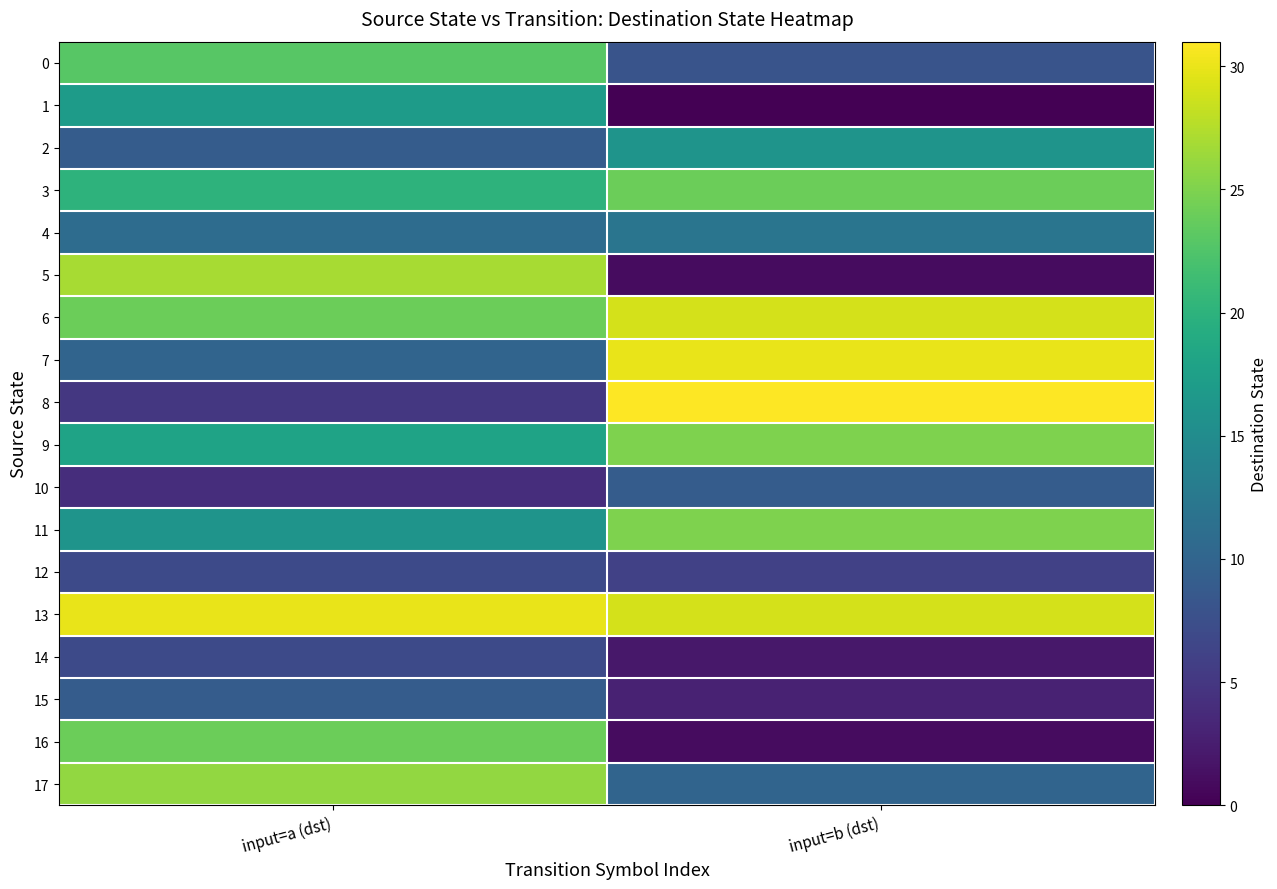

Which has a higher value, input=b (dst) or input=a (dst)?

input=a (dst)